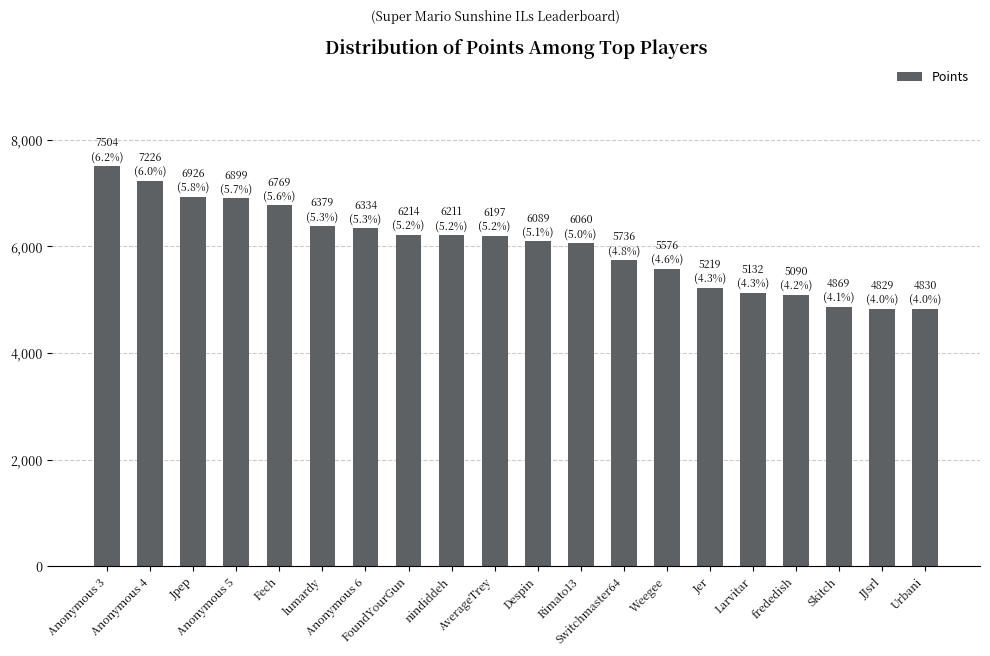

Between lumardy and Fech, which is larger?

Fech